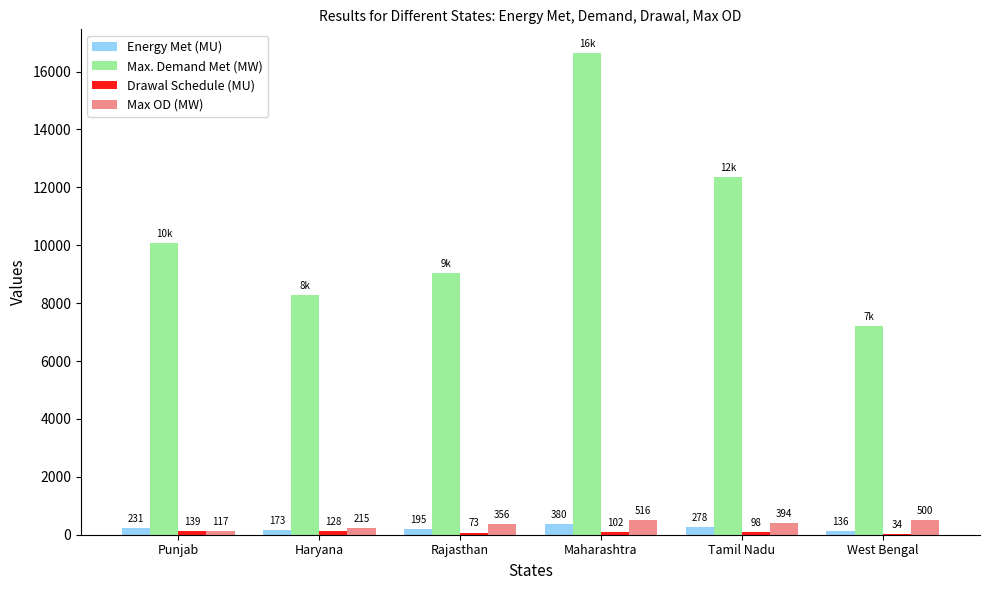

What is the average value of the Max. Demand Met (MW) series?

10594.0